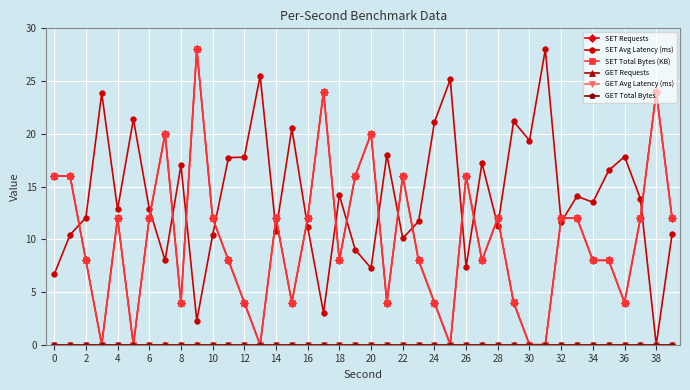

True or false: GET Total Bytes has more than 2 interior local peaks.

False